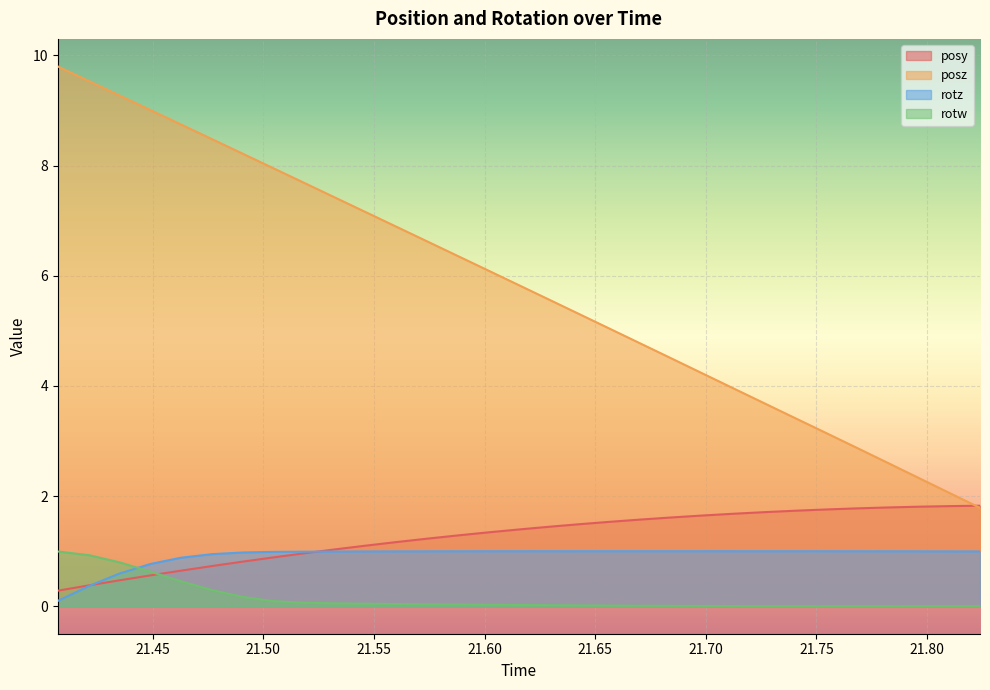

Count the number of categories in the chart.

31